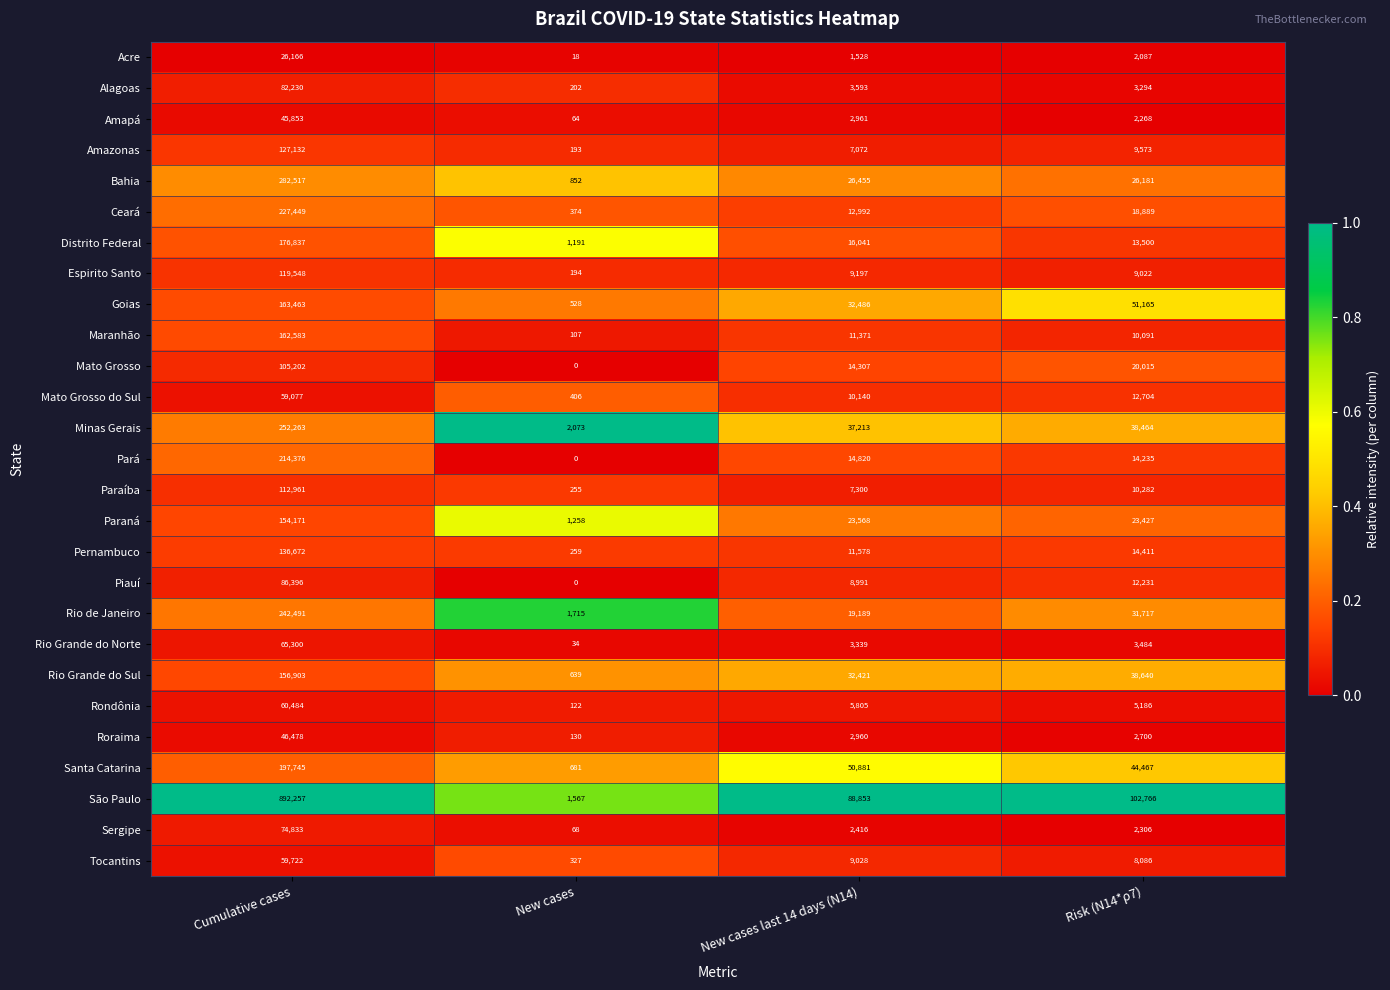

What is the total value across all series at New cases?

13257